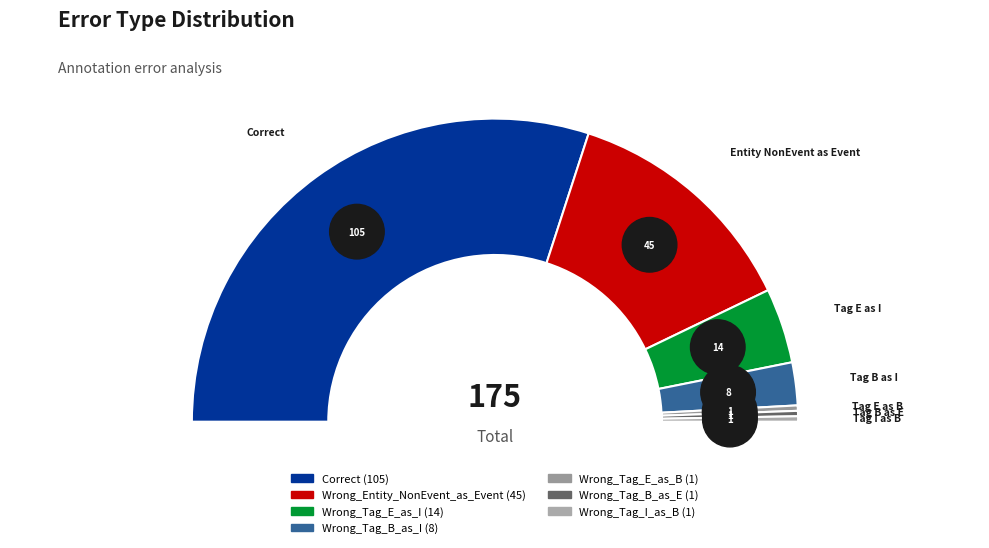

Is it true that Wrong_Tag_E_as_B is 1% of the pie?

True